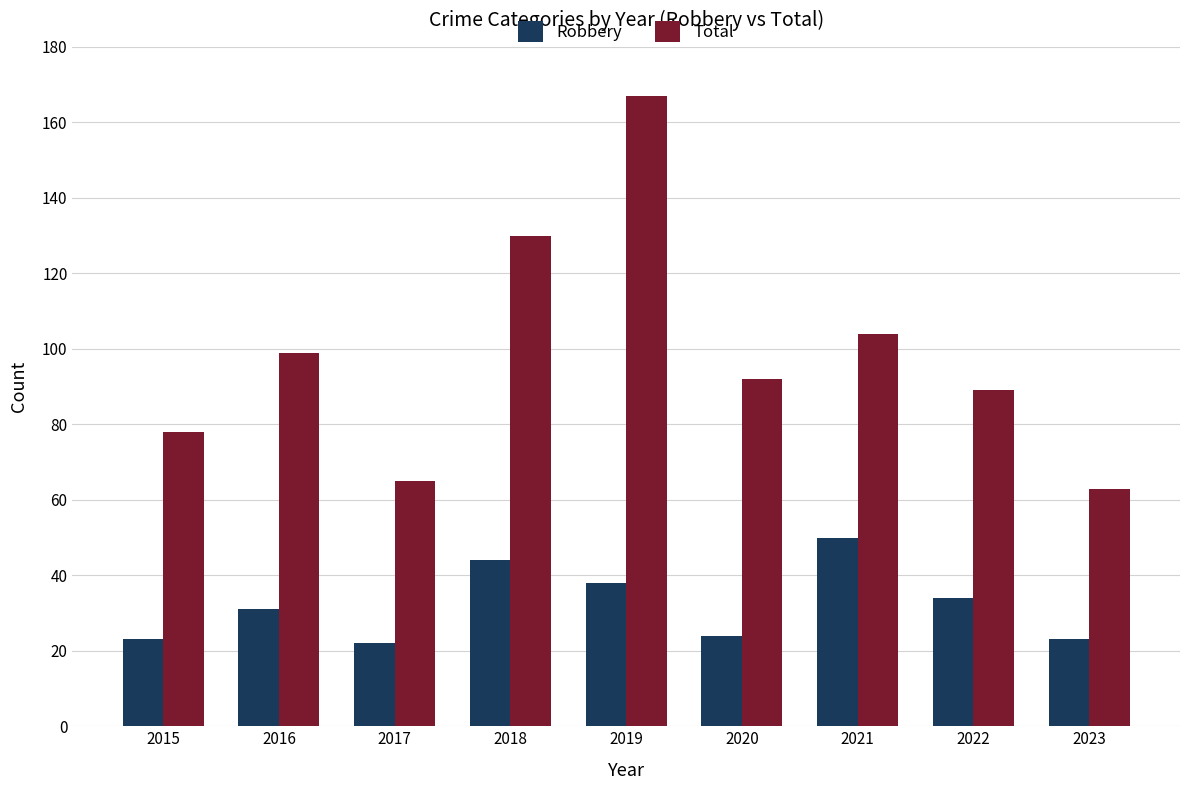

At which category is the sum across all series the highest?

2019